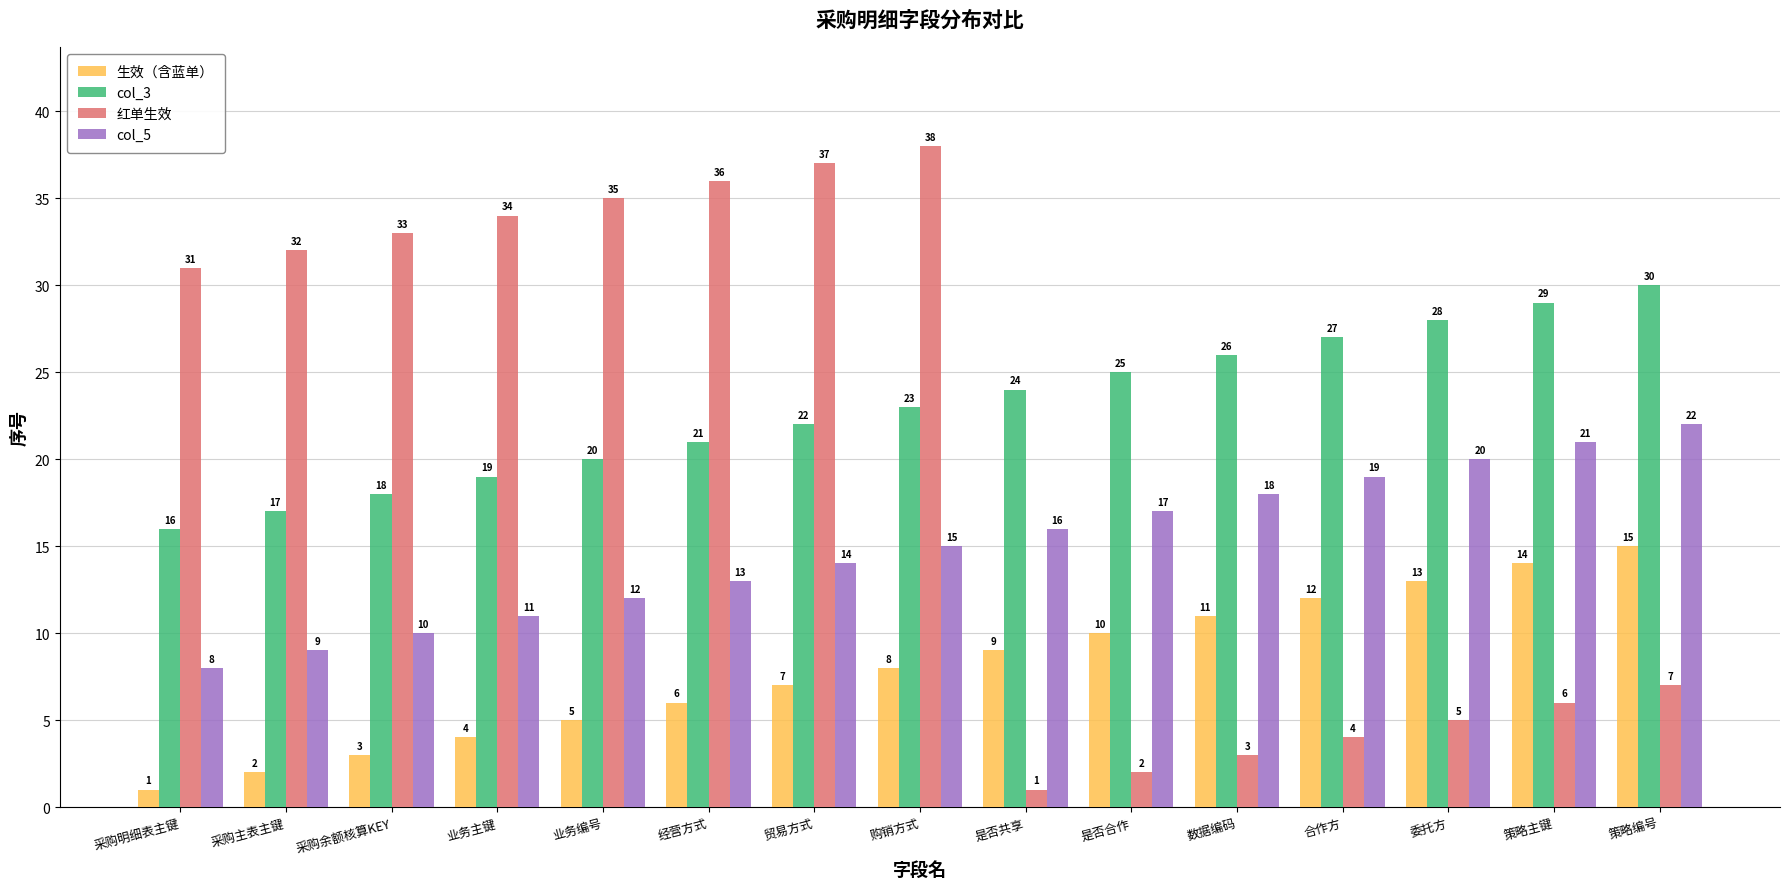

What is the difference between the maximum and minimum values in the 生效（含蓝单） series?

14